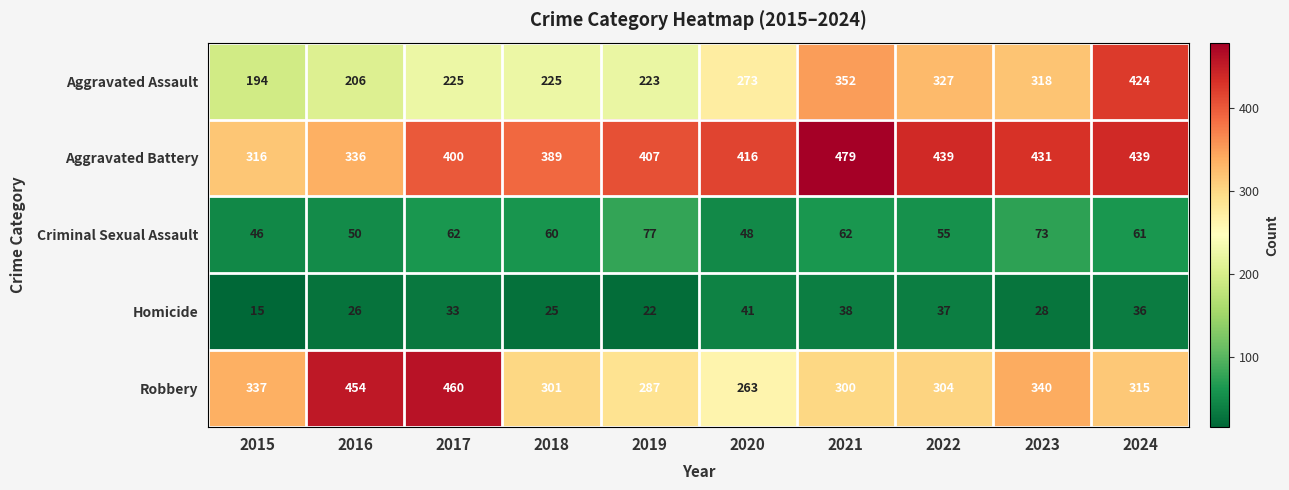

What is the difference between the maximum and minimum values in the Aggravated Battery series?

163